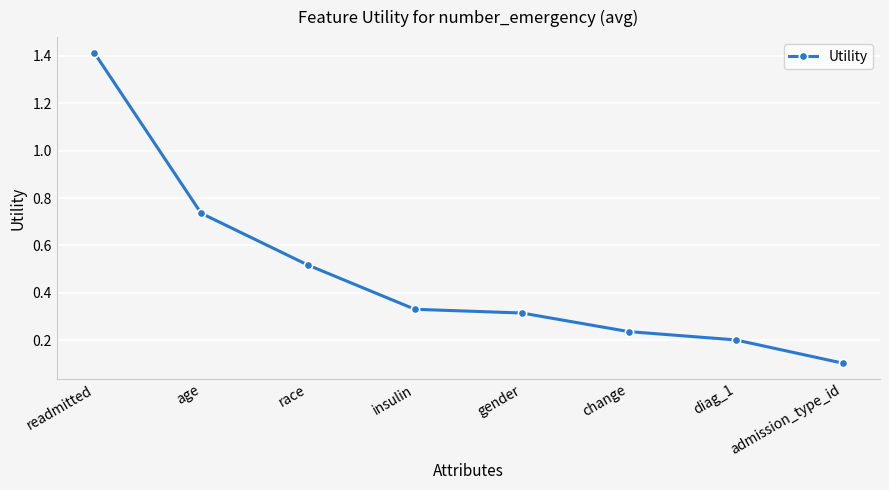

Which category has the lowest value across all series?

admission_type_id